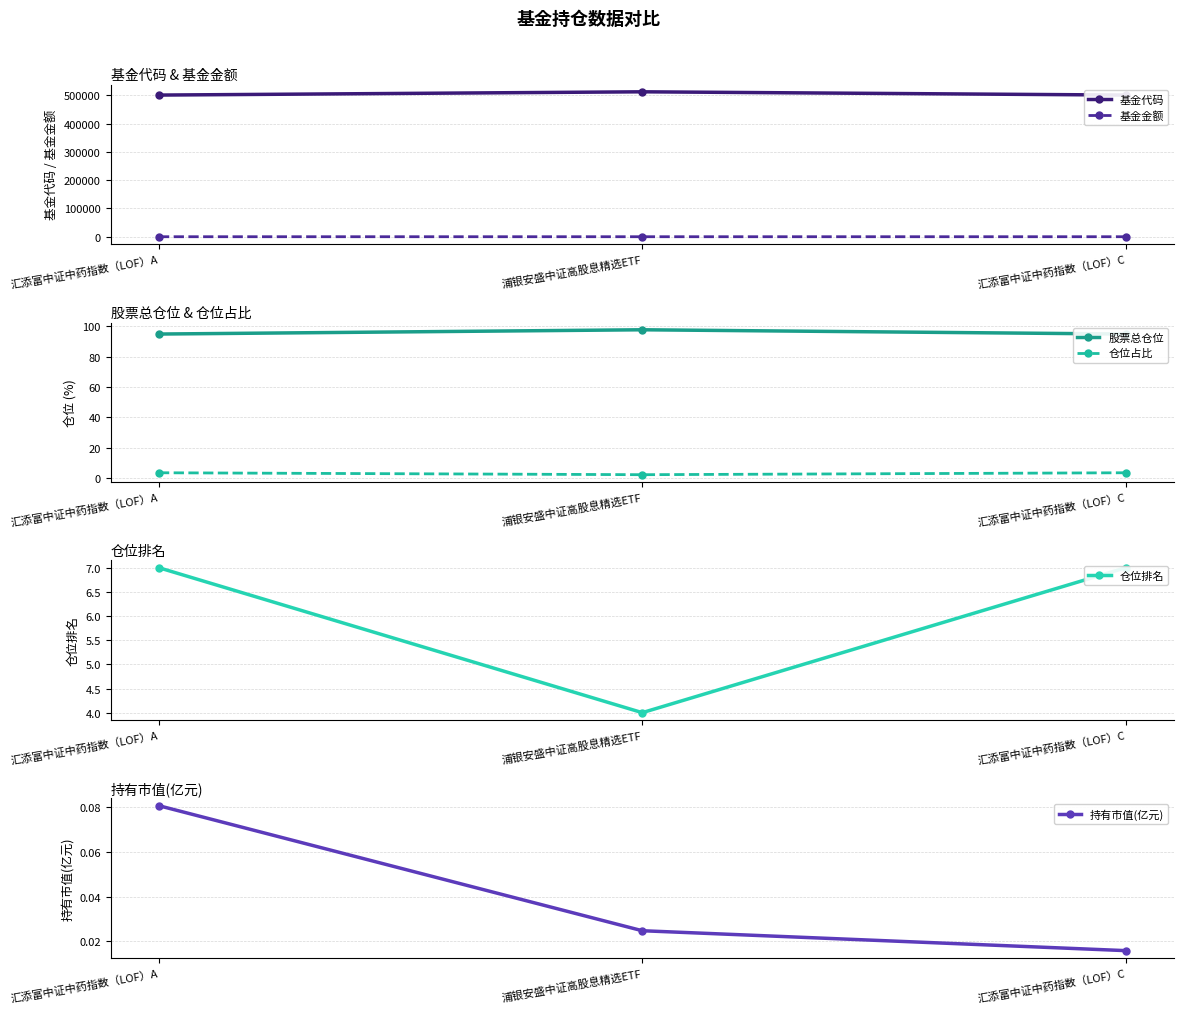

Reading right to left, transcribe all the data shown in this chart.

基金代码: 501012.0	512590.0	501011.0
基金金额: 0.4	1.1	2.2
股票总仓位: 94.8	97.6	94.8
仓位占比: 3.6	2.3	3.6
仓位排名: 7.0	4.0	7.0
持有市值(亿元): 0.0	0.0	0.1